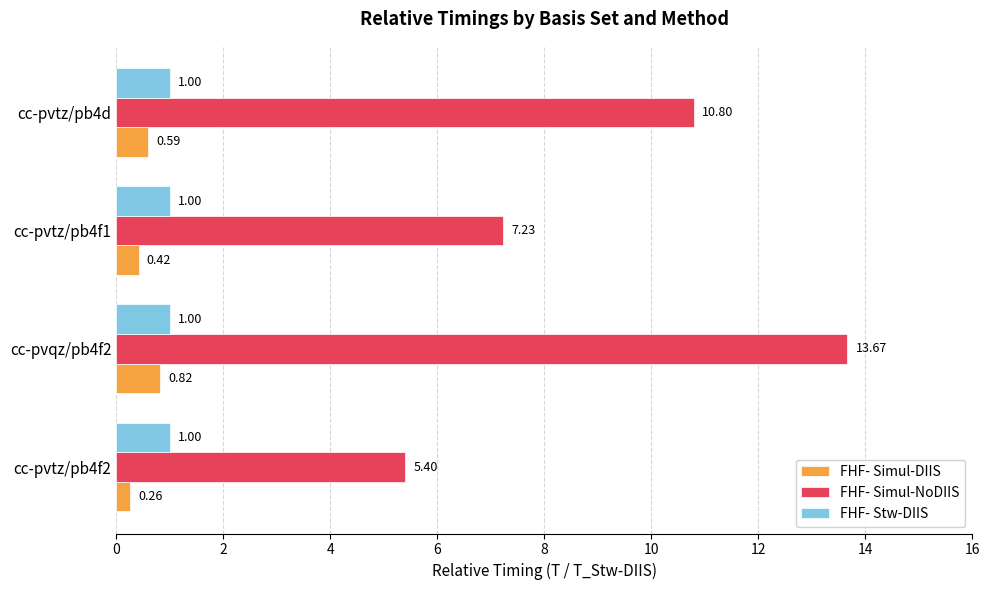

What is the average value of the FHF- Stw-DIIS series?

1.0